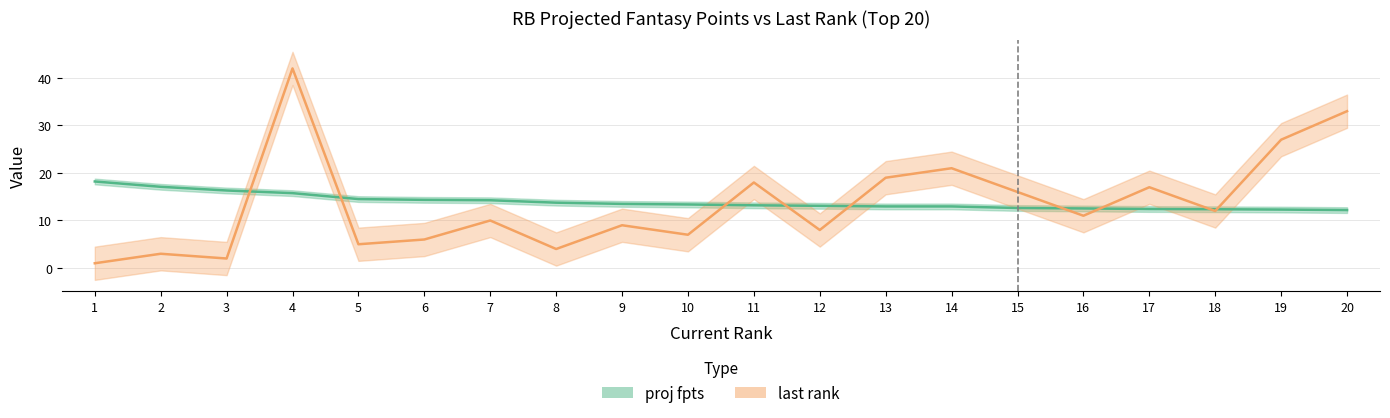

Is it true that proj fpts equals 8.4 at 12?

False